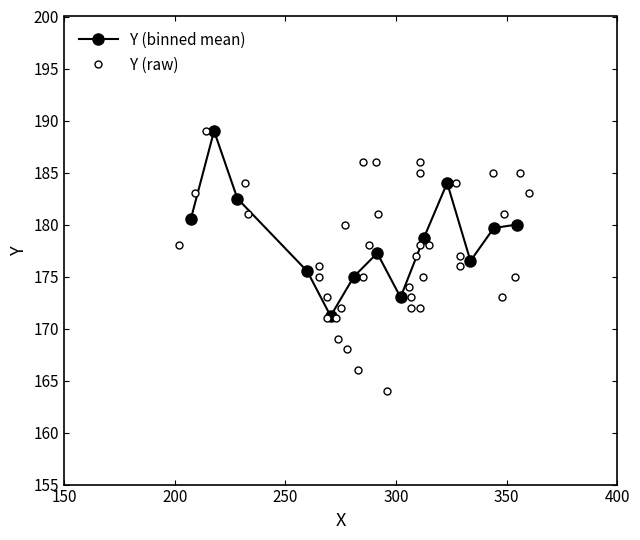

What is the value of the Y (binned mean) point at the 9th from the left?

178.7